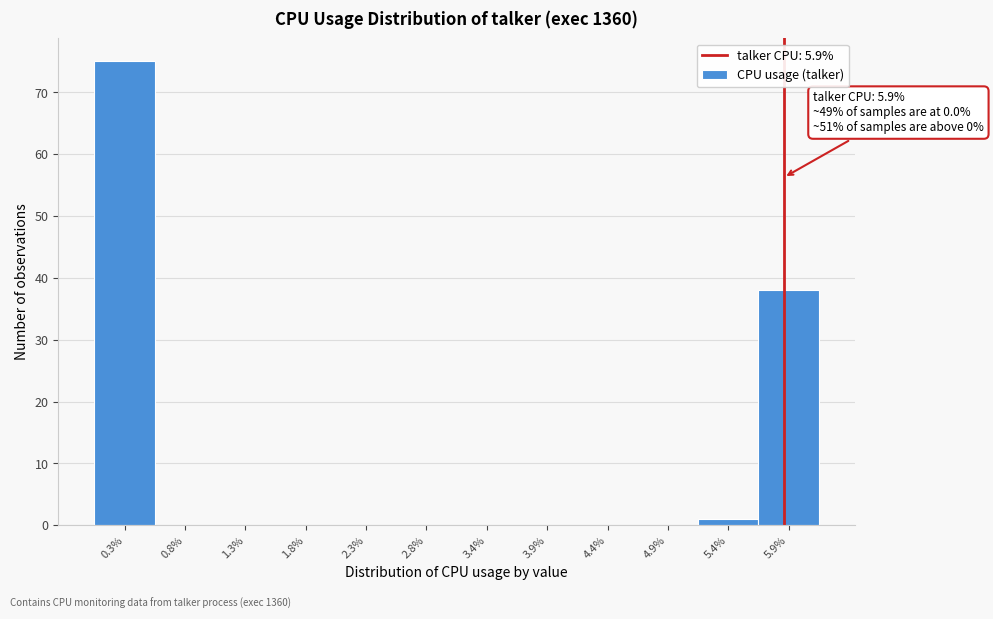

Which range on the x-axis has the tallest bar?

0.0 to 0.5